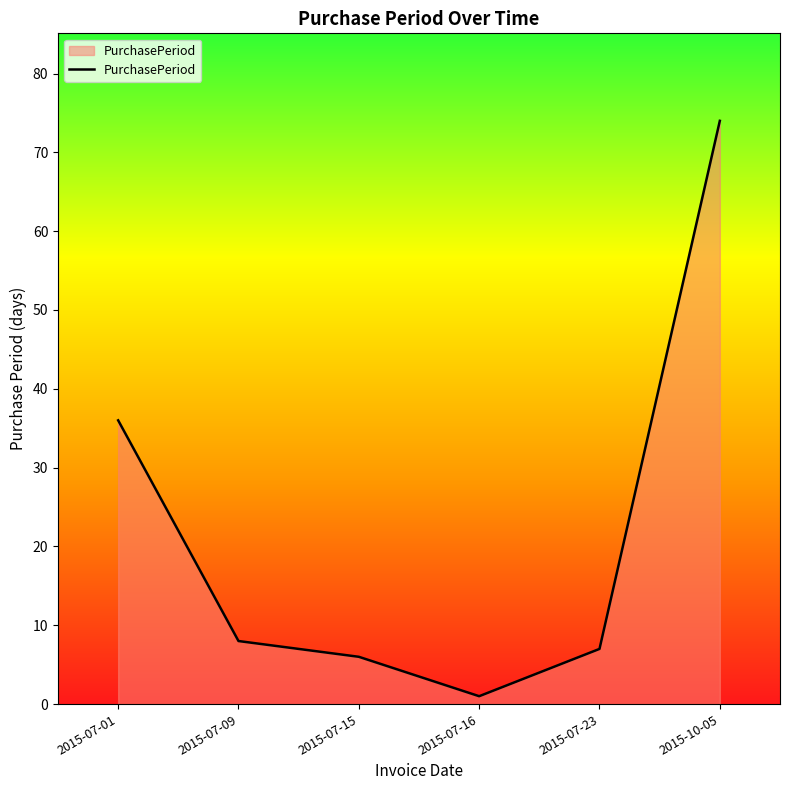

How many interior local valleys (lower than both neighbors) does the data have?

1